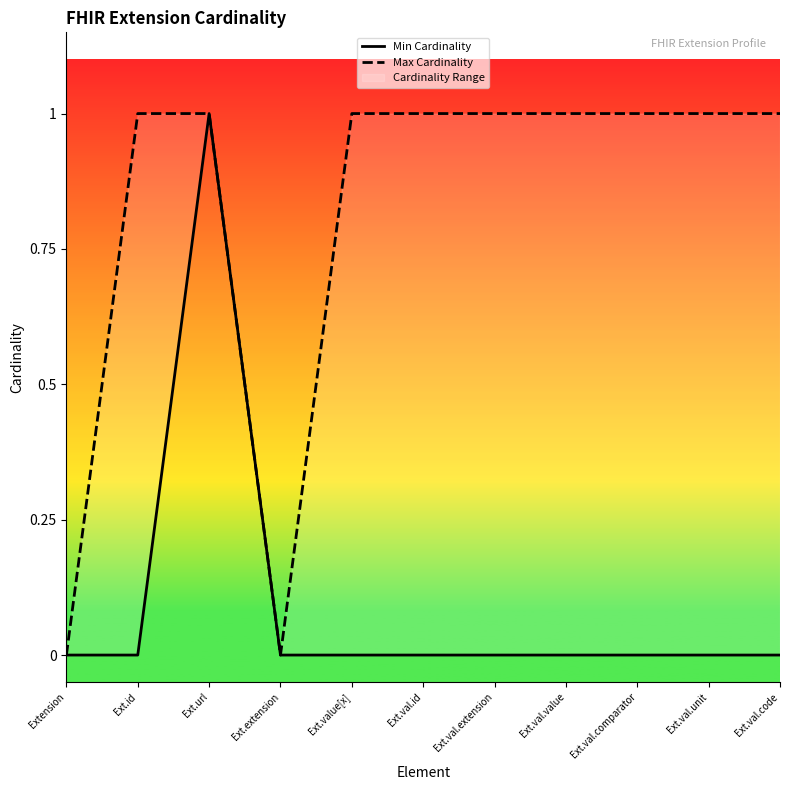

True or false: Min Cardinality and Max Cardinality cross at least once.

False